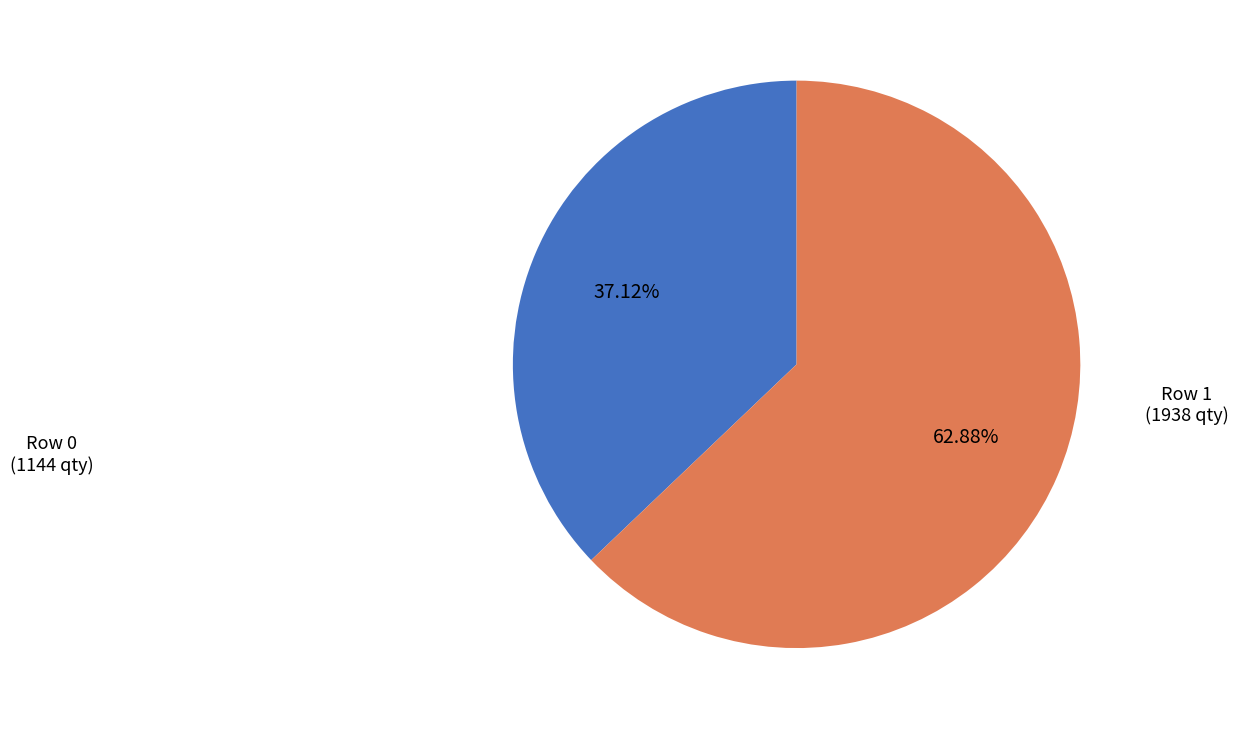

Rank the categories by value from lowest to highest.

Row 0 (1144 qty), Row 1 (1938 qty)